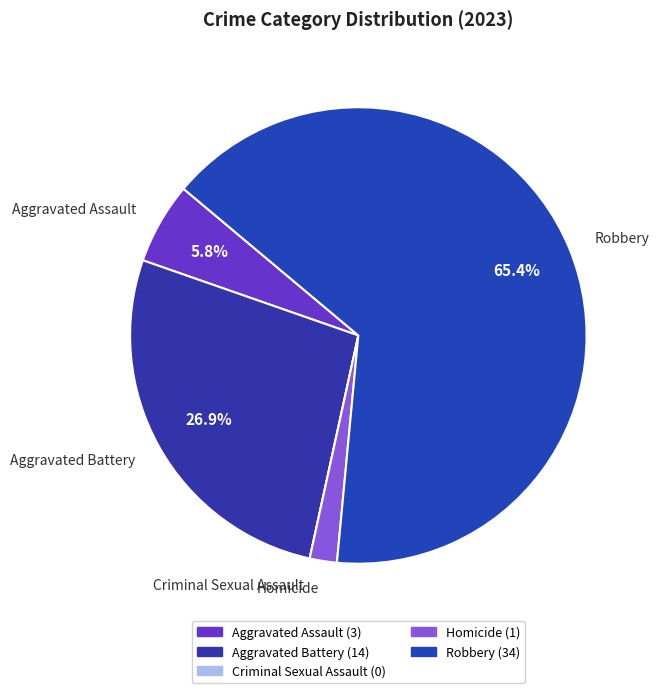

To the nearest percent, what percentage of the pie is Aggravated Battery?

27%